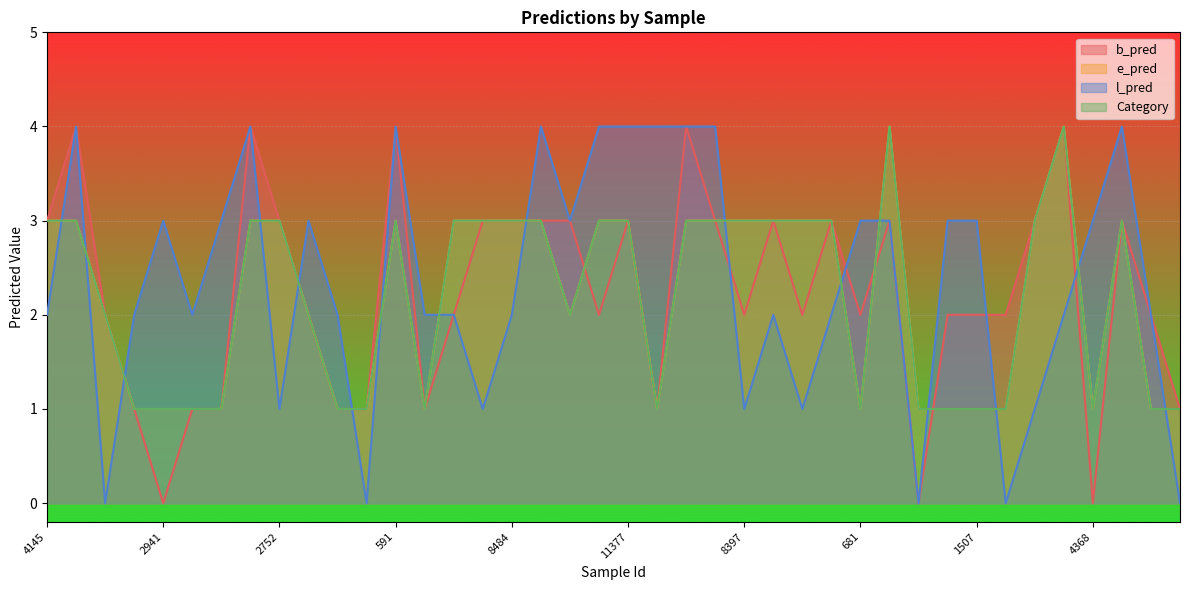

Is it true that e_pred equals 1 at 3613?

False